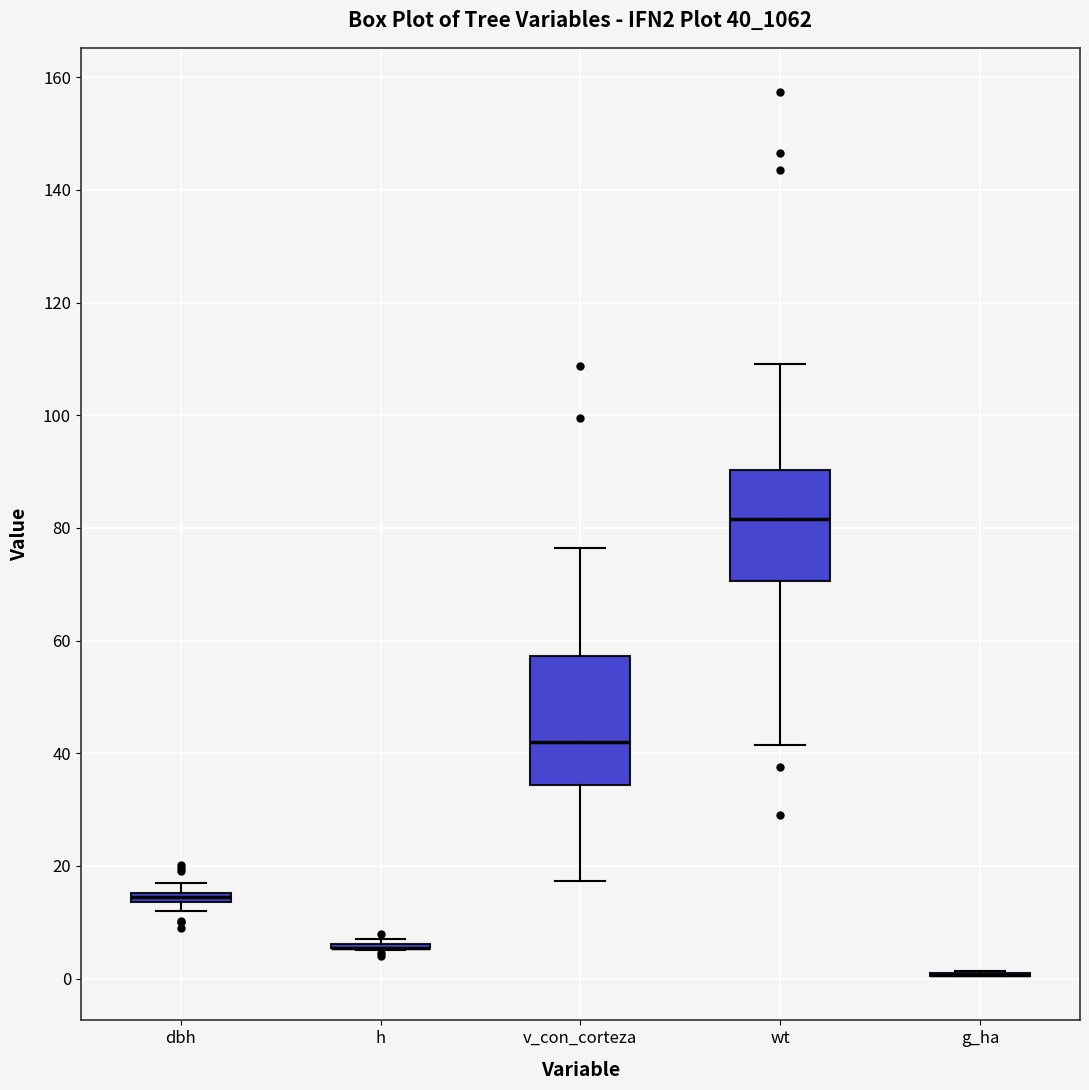

Which box is the tallest, from its lower edge to its upper edge?

v_con_corteza